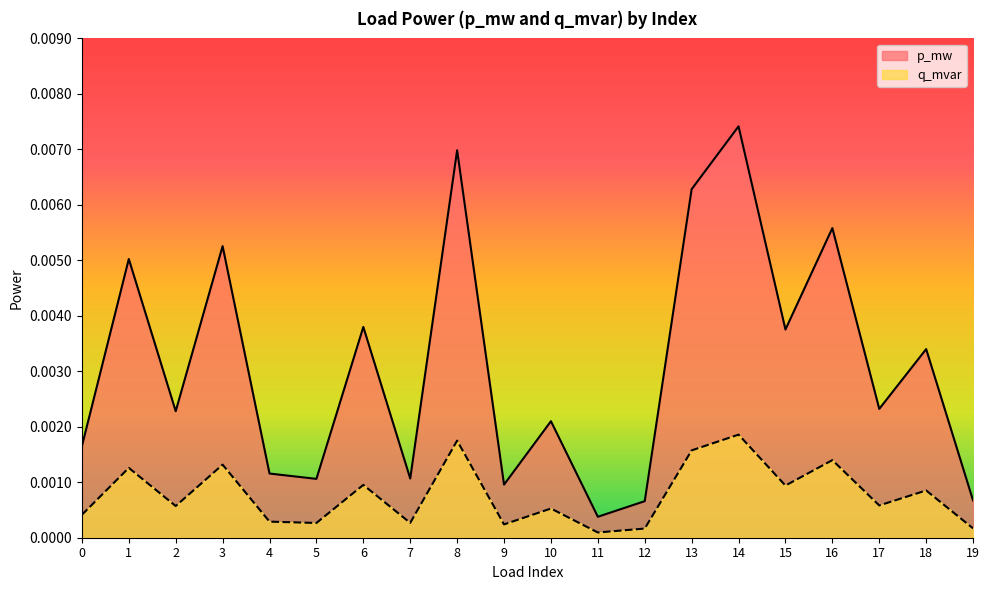

Which series has the widest spread of values?

p_mw